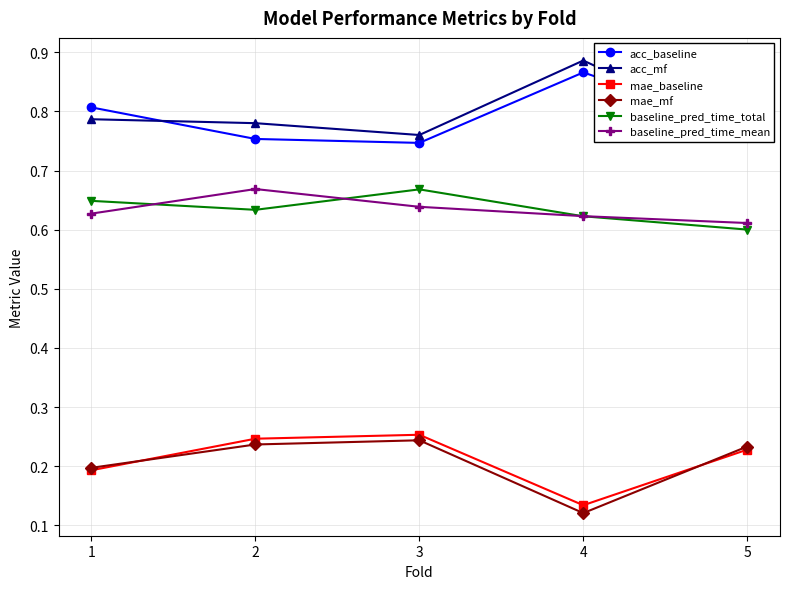

Which series has the widest spread of values?

acc_mf